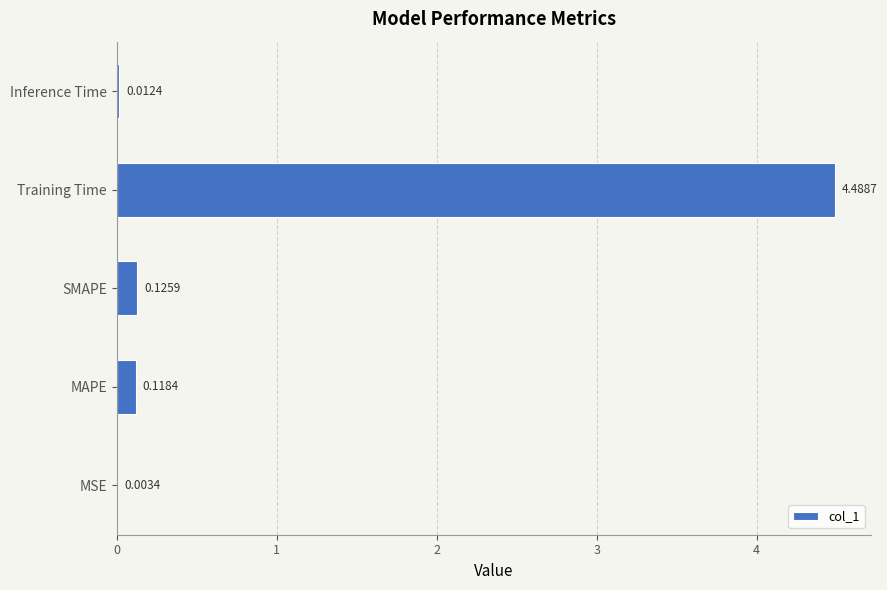

What is the sum of all values?

4.7